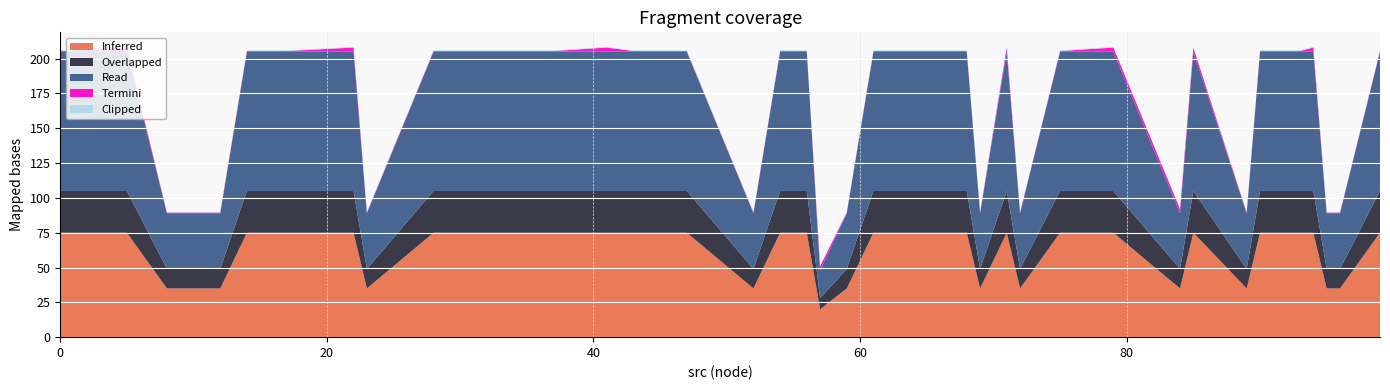

What is the minimum value for Inferred?

20.0